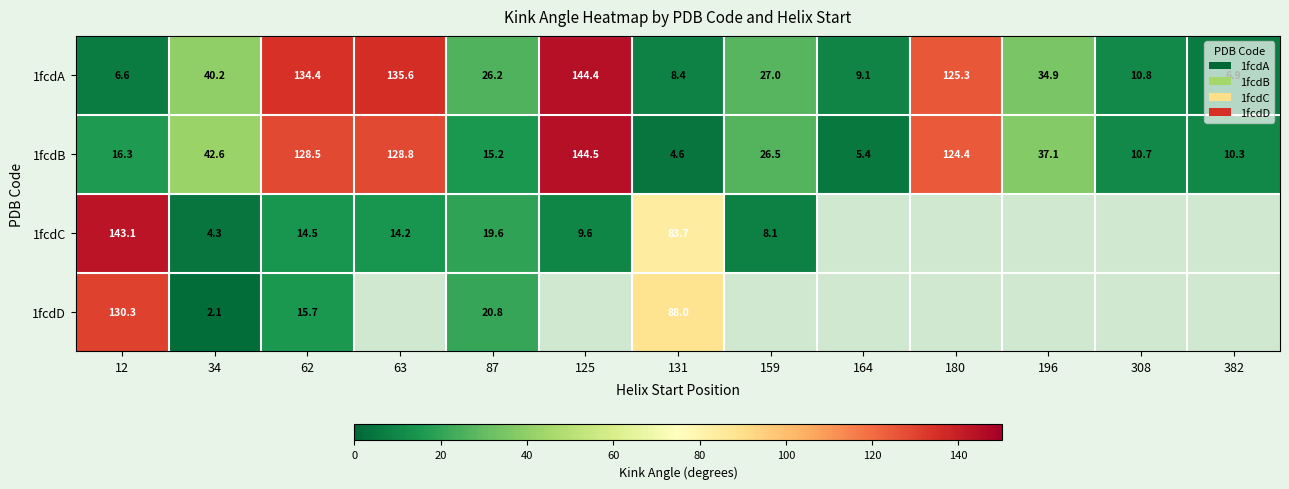

List the labels in order of 1fcdB value, smallest first.

131, 164, 382, 308, 87, 12, 159, 196, 34, 180, 62, 63, 125